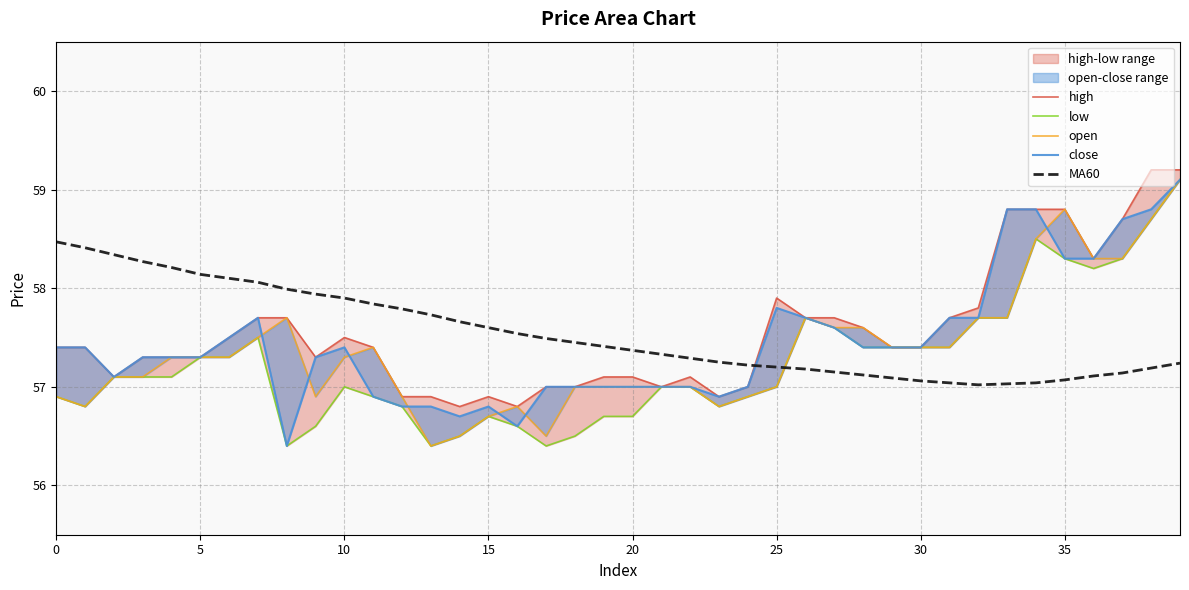

What is the lowest value of the MA60 series?

57.0